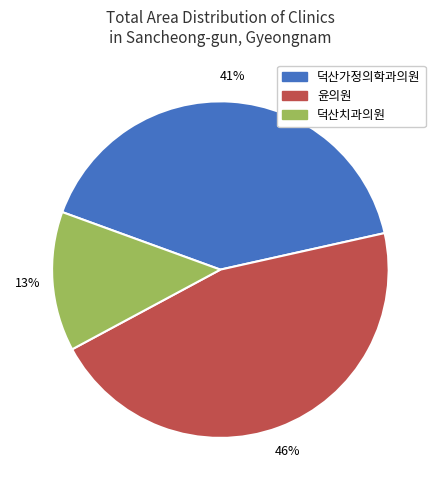

Is the sum of 윤의원 and 덕산가정의학과의원 greater than half?

Yes